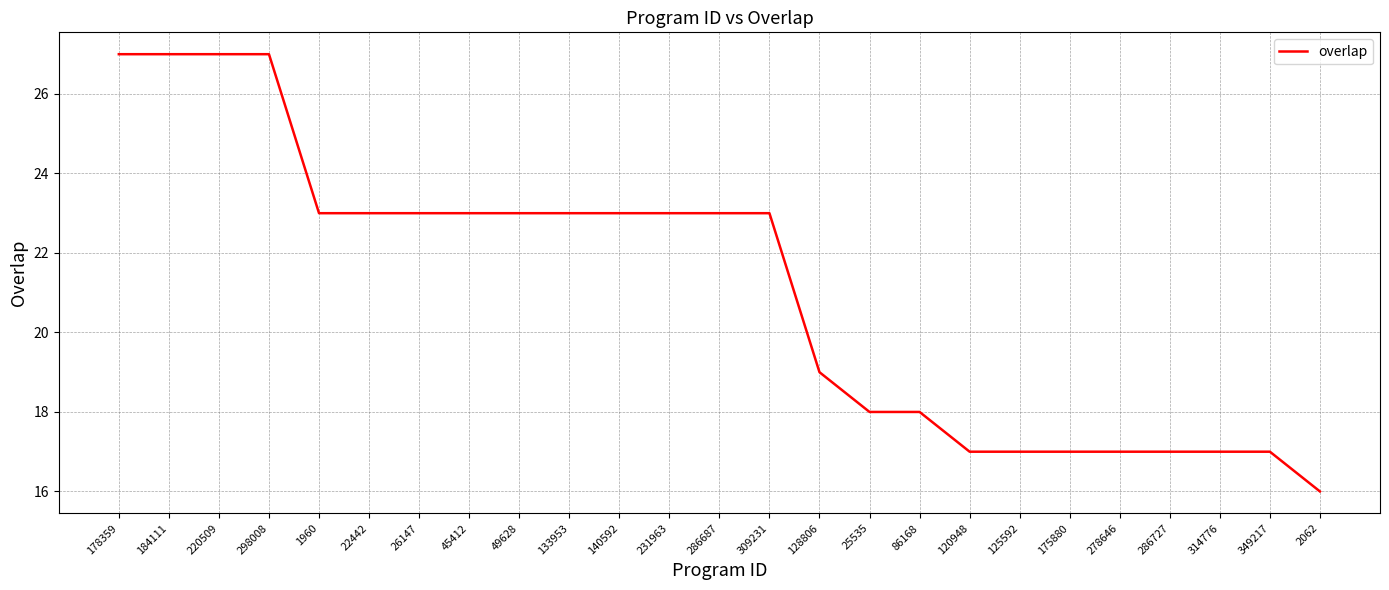

What position from the right is 133953?

16